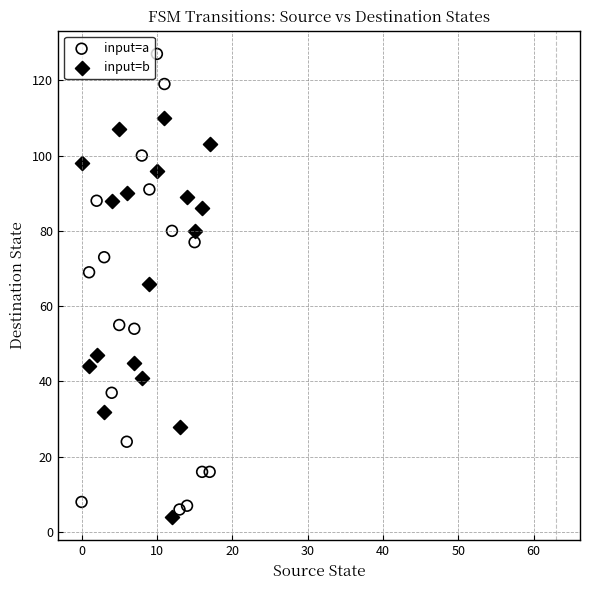

Which series reaches the minimum Y coordinate?

input=b